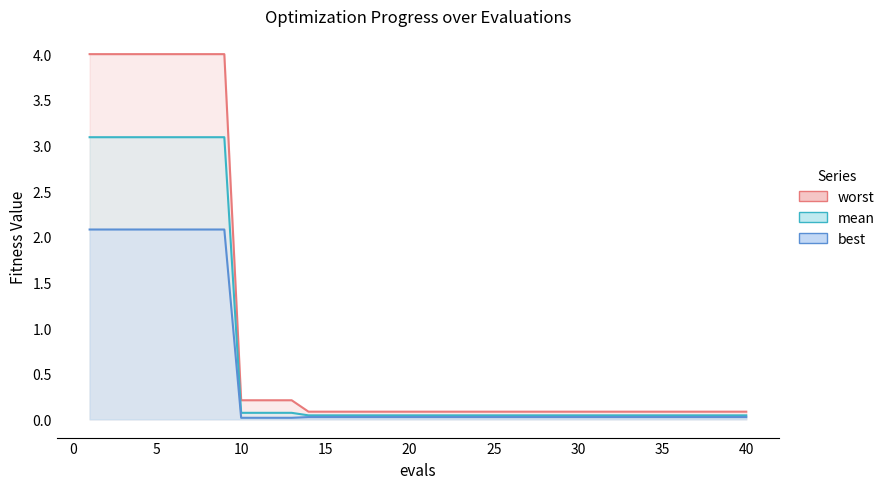

Reading left to right, transcribe all the data shown in this chart.

mean: 3.1	3.1	3.1	3.1	3.1	3.1	3.1	3.1	3.1	0.1	0.1	0.1	0.1	0.0	0.0	0.0	0.0	0.0	0.0	0.0	0.0	0.0	0.0	0.0	0.0	0.0	0.0	0.0	0.0	0.0	0.0	0.0	0.0	0.0	0.0	0.0	0.0	0.0	0.0	0.0
best: 2.1	2.1	2.1	2.1	2.1	2.1	2.1	2.1	2.1	0.0	0.0	0.0	0.0	0.0	0.0	0.0	0.0	0.0	0.0	0.0	0.0	0.0	0.0	0.0	0.0	0.0	0.0	0.0	0.0	0.0	0.0	0.0	0.0	0.0	0.0	0.0	0.0	0.0	0.0	0.0
worst: 4.0	4.0	4.0	4.0	4.0	4.0	4.0	4.0	4.0	0.2	0.2	0.2	0.2	0.1	0.1	0.1	0.1	0.1	0.1	0.1	0.1	0.1	0.1	0.1	0.1	0.1	0.1	0.1	0.1	0.1	0.1	0.1	0.1	0.1	0.1	0.1	0.1	0.1	0.1	0.1